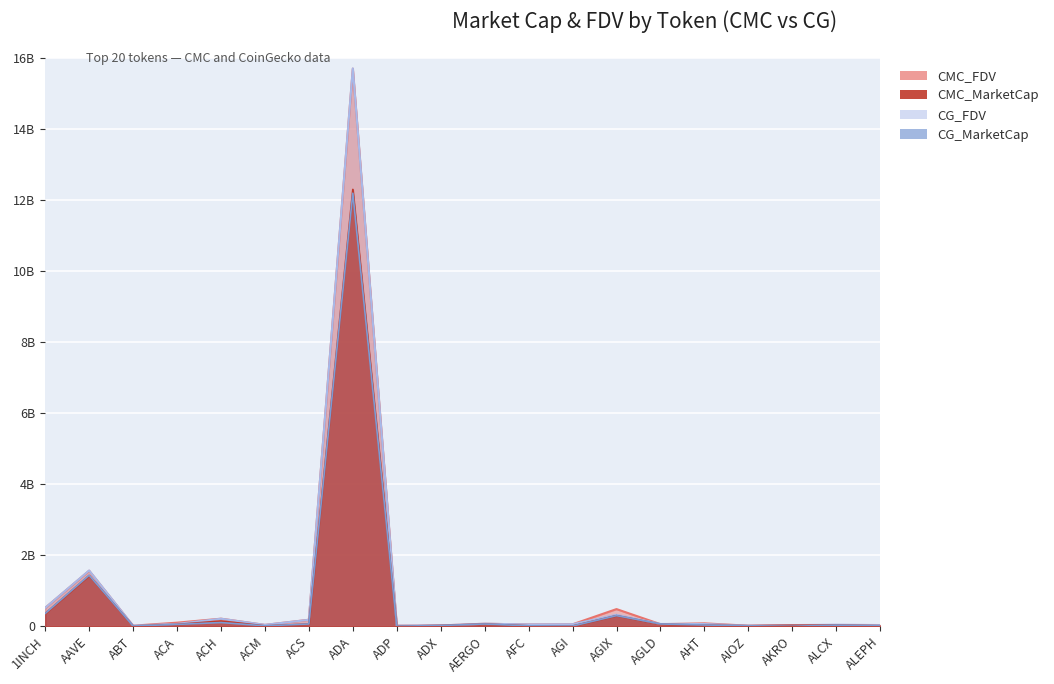

At which category does CMC_MarketCap reach its first local peak?

AAVE